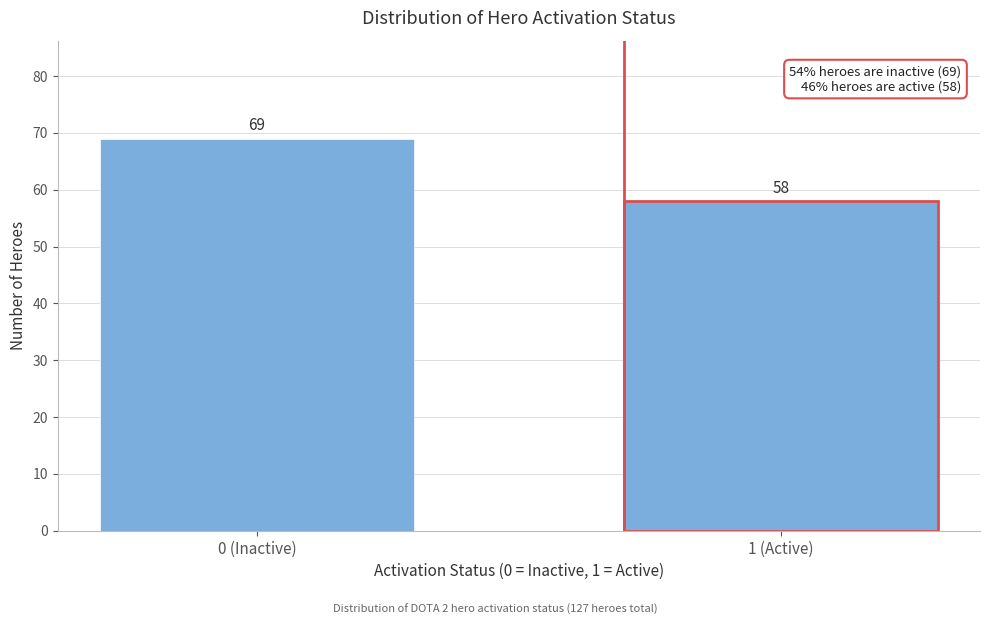

Reading left to right, extract all data points from this chart.

0 (Inactive)=69	1 (Active)=58